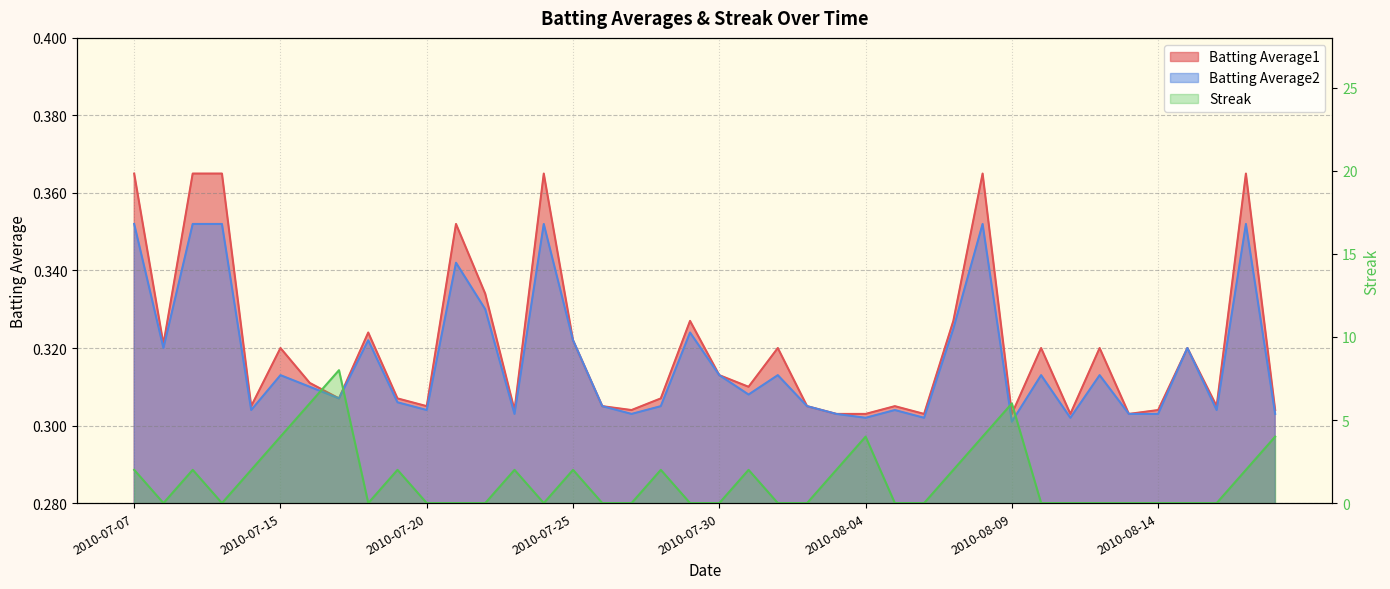

Reading left to right, extract all data points from this chart.

Batting Average1: 2010-07-07=0.4	2010-07-08=0.3	2010-07-09=0.4	2010-07-10=0.4	2010-07-11=0.3	2010-07-15=0.3	2010-07-16=0.3	2010-07-17=0.3	2010-07-18=0.3	2010-07-19=0.3	2010-07-20=0.3	2010-07-21=0.4	2010-07-22=0.3	2010-07-23=0.3	2010-07-24=0.4	2010-07-25=0.3	2010-07-26=0.3	2010-07-27=0.3	2010-07-28=0.3	2010-07-29=0.3	2010-07-30=0.3	2010-07-31=0.3	2010-08-01=0.3	2010-08-02=0.3	2010-08-03=0.3	2010-08-04=0.3	2010-08-05=0.3	2010-08-06=0.3	2010-08-07=0.3	2010-08-08=0.4	2010-08-09=0.3	2010-08-10=0.3	2010-08-11=0.3	2010-08-12=0.3	2010-08-13=0.3	2010-08-14=0.3	2010-08-15=0.3	2010-08-16=0.3	2010-08-17=0.4	2010-08-18=0.3
Batting Average2: 2010-07-07=0.4	2010-07-08=0.3	2010-07-09=0.4	2010-07-10=0.4	2010-07-11=0.3	2010-07-15=0.3	2010-07-16=0.3	2010-07-17=0.3	2010-07-18=0.3	2010-07-19=0.3	2010-07-20=0.3	2010-07-21=0.3	2010-07-22=0.3	2010-07-23=0.3	2010-07-24=0.4	2010-07-25=0.3	2010-07-26=0.3	2010-07-27=0.3	2010-07-28=0.3	2010-07-29=0.3	2010-07-30=0.3	2010-07-31=0.3	2010-08-01=0.3	2010-08-02=0.3	2010-08-03=0.3	2010-08-04=0.3	2010-08-05=0.3	2010-08-06=0.3	2010-08-07=0.3	2010-08-08=0.4	2010-08-09=0.3	2010-08-10=0.3	2010-08-11=0.3	2010-08-12=0.3	2010-08-13=0.3	2010-08-14=0.3	2010-08-15=0.3	2010-08-16=0.3	2010-08-17=0.4	2010-08-18=0.3
Streak: 2010-07-07=2.0	2010-07-08=0.0	2010-07-09=2.0	2010-07-10=0.0	2010-07-11=2.0	2010-07-15=4.0	2010-07-16=6.0	2010-07-17=8.0	2010-07-18=0.0	2010-07-19=2.0	2010-07-20=0.0	2010-07-21=0.0	2010-07-22=0.0	2010-07-23=2.0	2010-07-24=0.0	2010-07-25=2.0	2010-07-26=0.0	2010-07-27=0.0	2010-07-28=2.0	2010-07-29=0.0	2010-07-30=0.0	2010-07-31=2.0	2010-08-01=0.0	2010-08-02=0.0	2010-08-03=2.0	2010-08-04=4.0	2010-08-05=0.0	2010-08-06=0.0	2010-08-07=2.0	2010-08-08=4.0	2010-08-09=6.0	2010-08-10=0.0	2010-08-11=0.0	2010-08-12=0.0	2010-08-13=0.0	2010-08-14=0.0	2010-08-15=0.0	2010-08-16=0.0	2010-08-17=2.0	2010-08-18=4.0